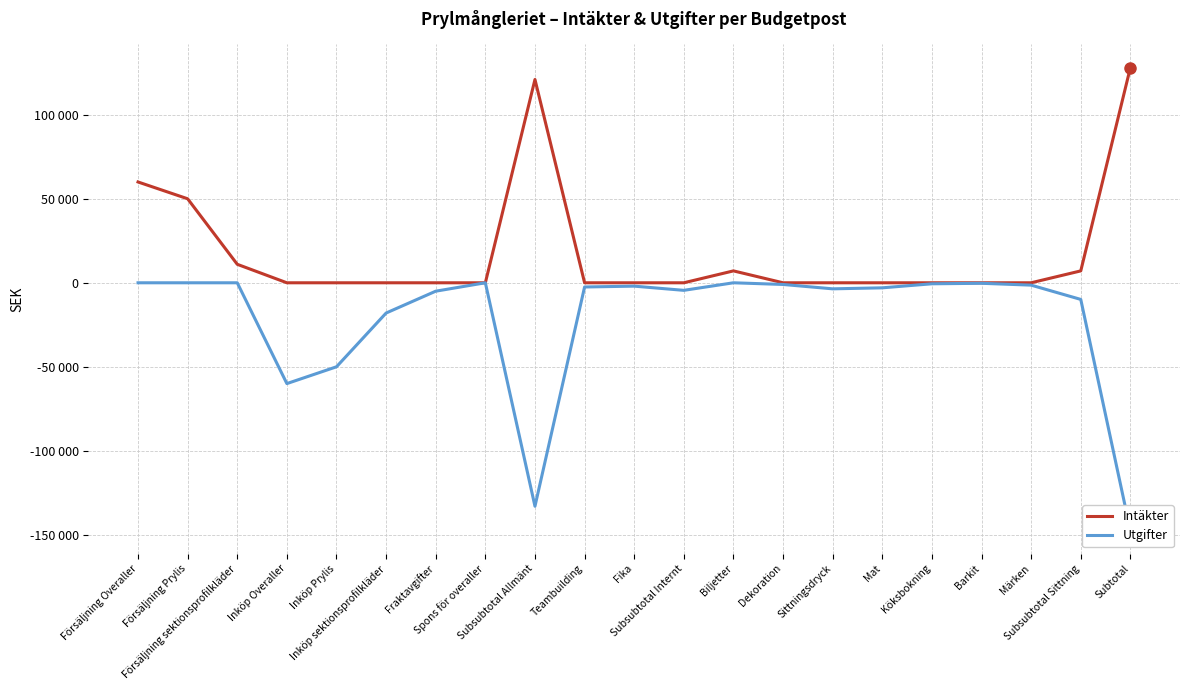

What is the spread (max minus min) of values at Subsubtotal Sittning?

16980